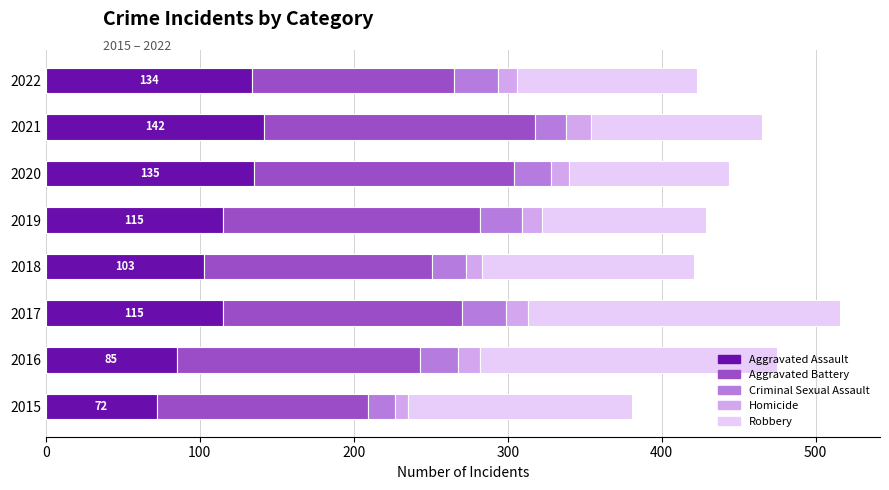

What is the lowest value of the Aggravated Assault series?

72